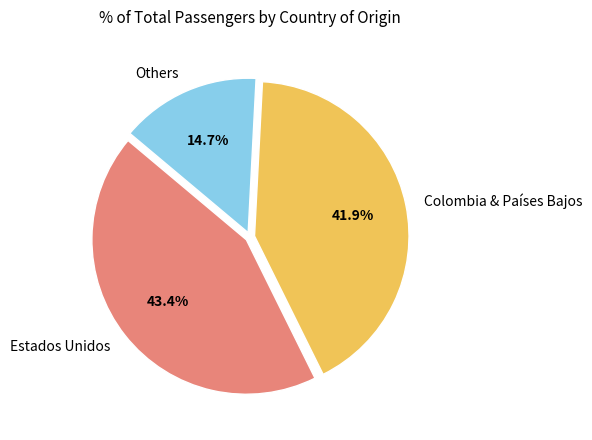

To the nearest percent, what is the average slice percentage?

33%